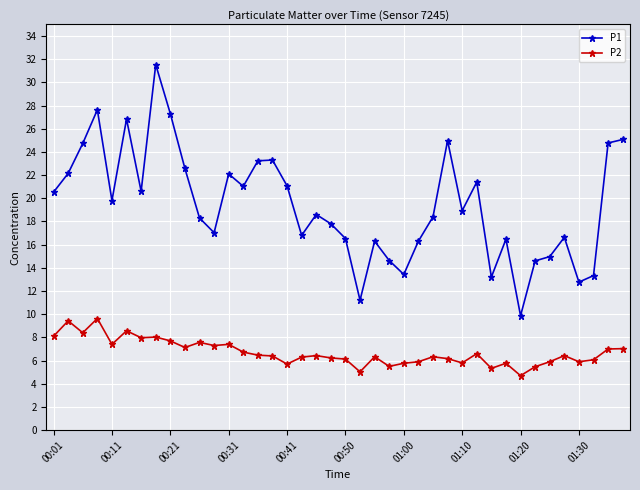

What is the sum of all P1 values?

776.7